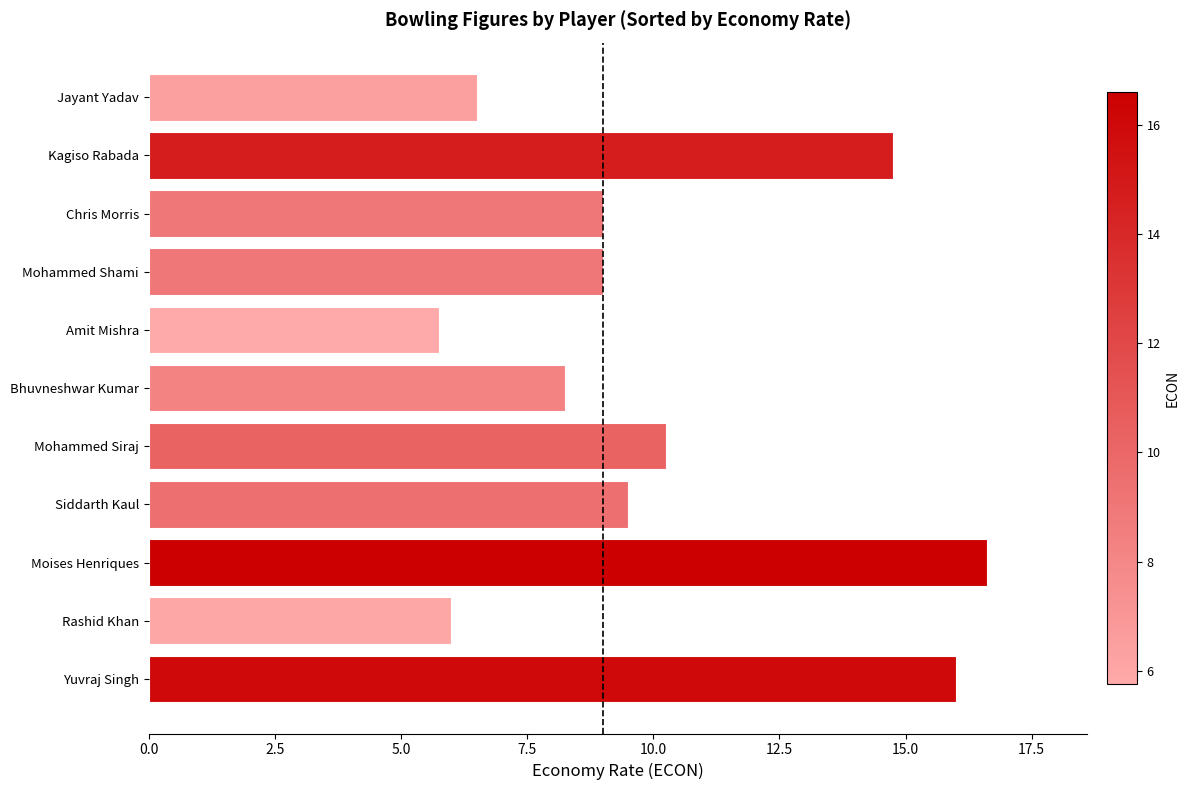

What is the greatest value displayed?

16.6